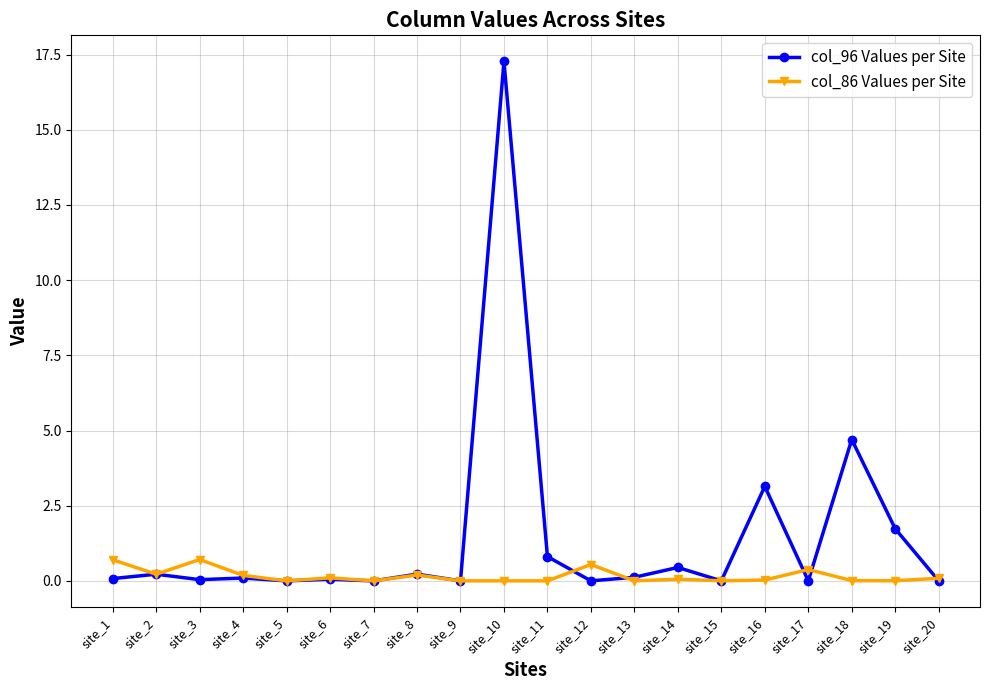

Where is the first local maximum for col_86 Values per Site?

site_3